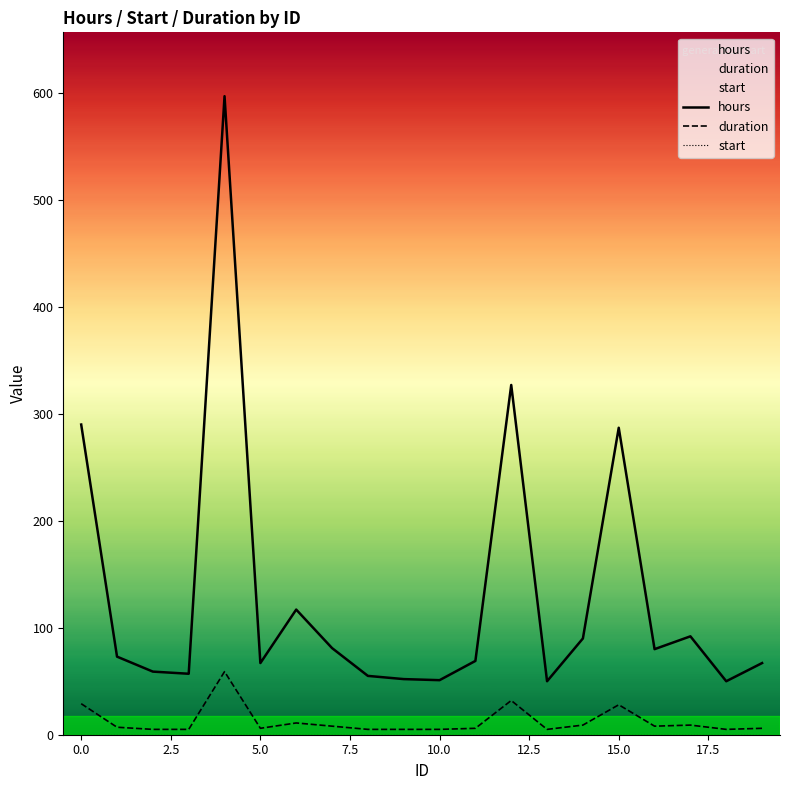

What are all the series names shown in the legend?

hours, duration, start